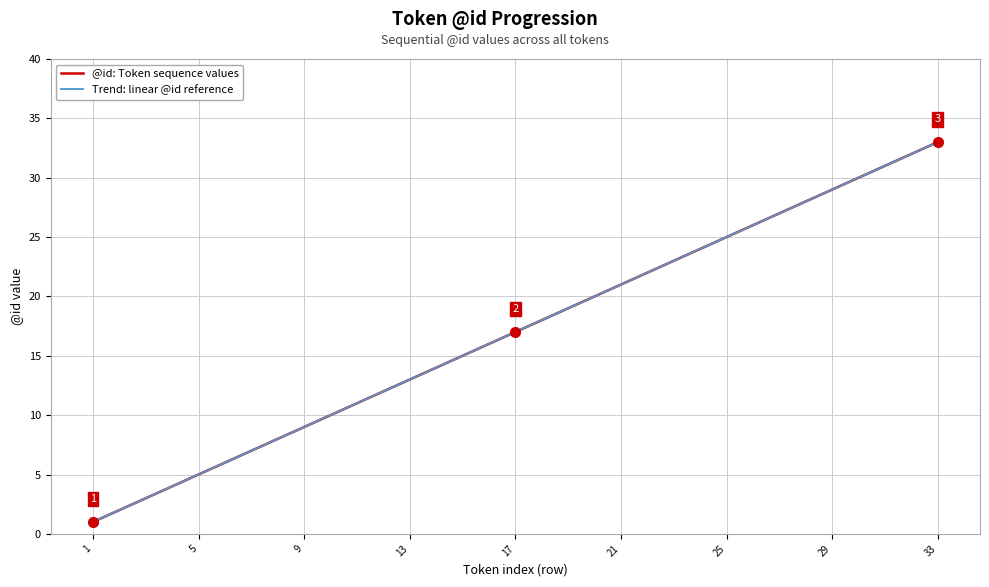

Which series has the largest range (max minus min)?

@id: Token sequence values